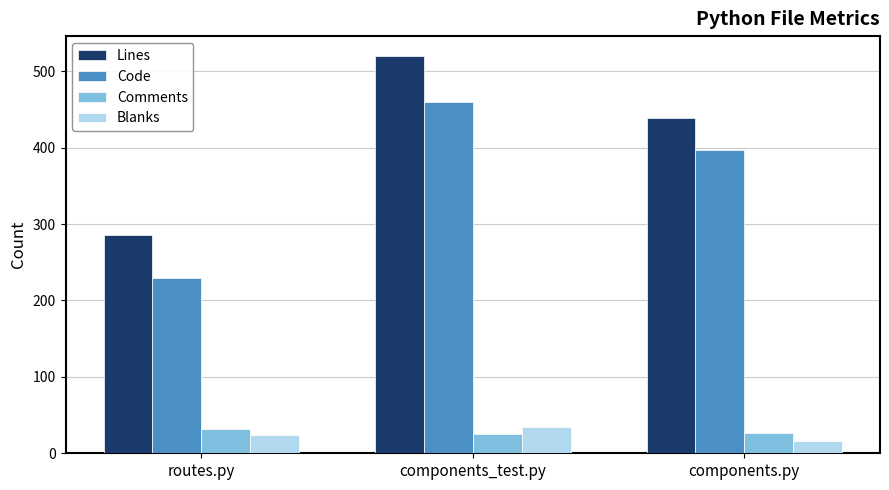

Where is Code nearest to the value 345?

components.py